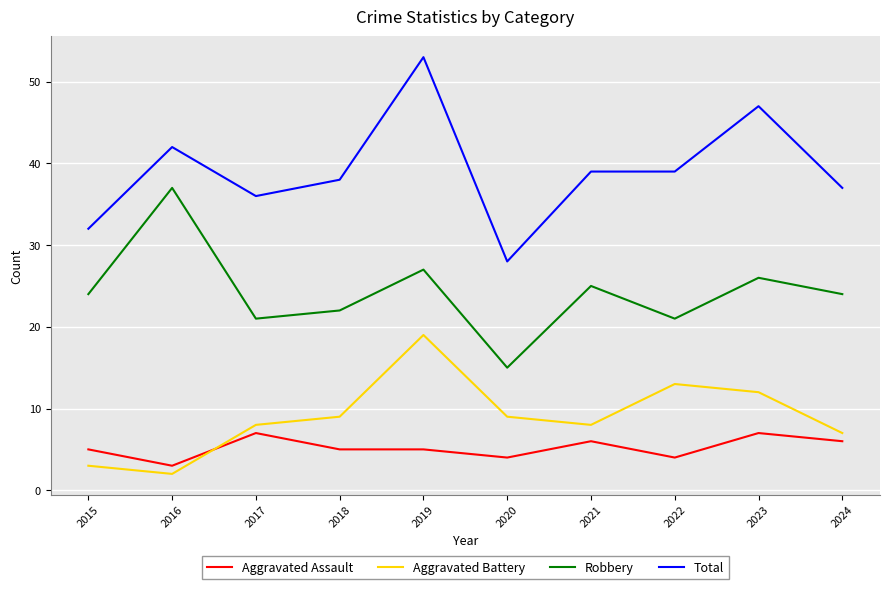

True or false: Aggravated Assault and Total cross at least once.

False